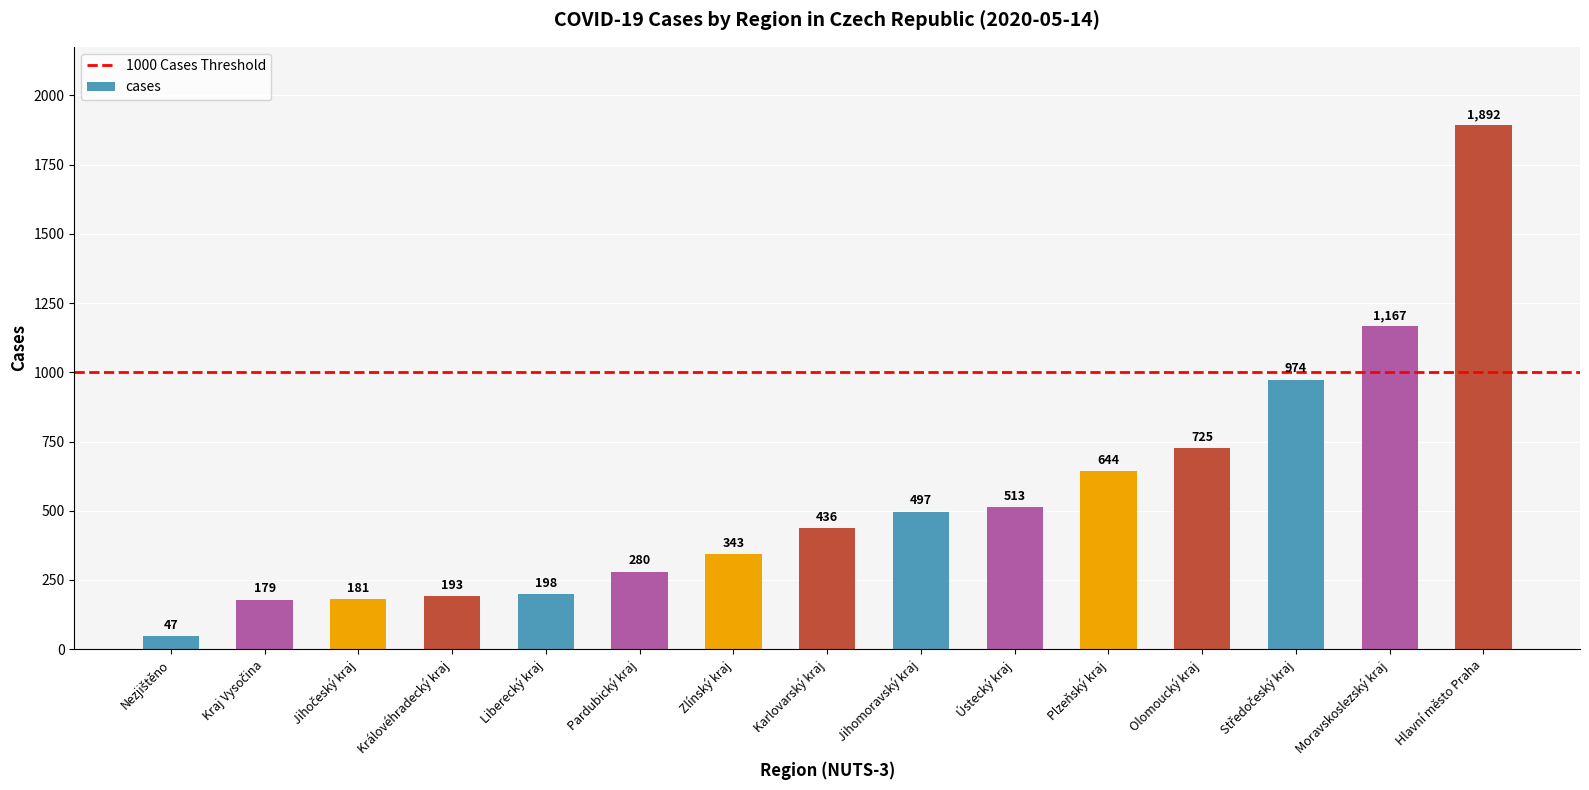

Is it true that the value at Hlavní město Praha is 3298?

False